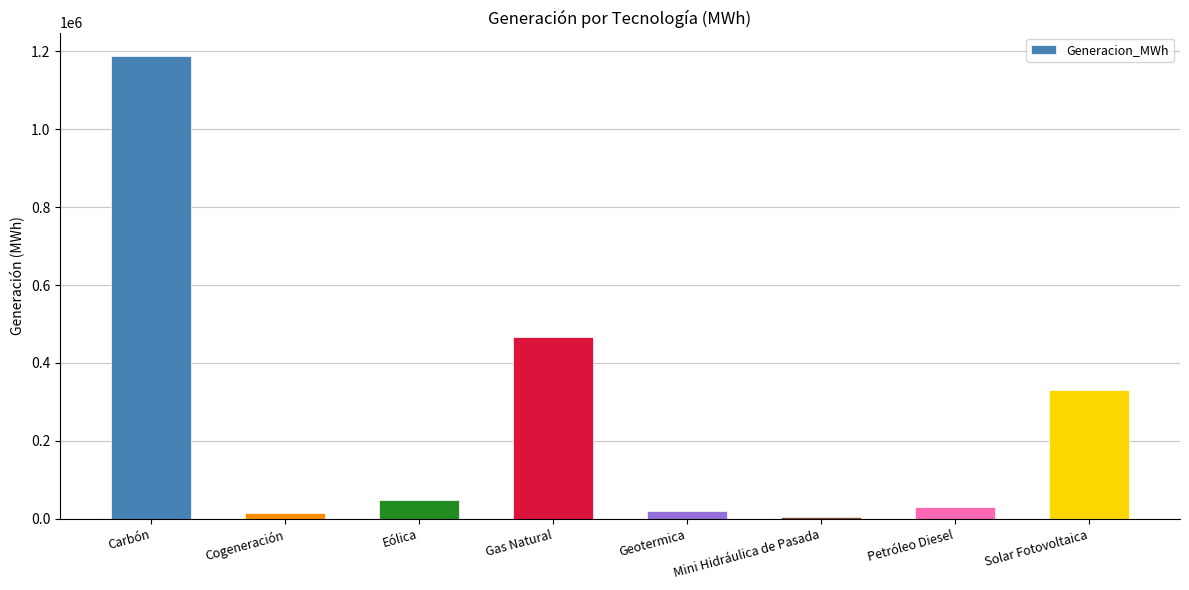

Approximately how many times larger is the value at Geotermica compared to Petróleo Diesel?

0.6